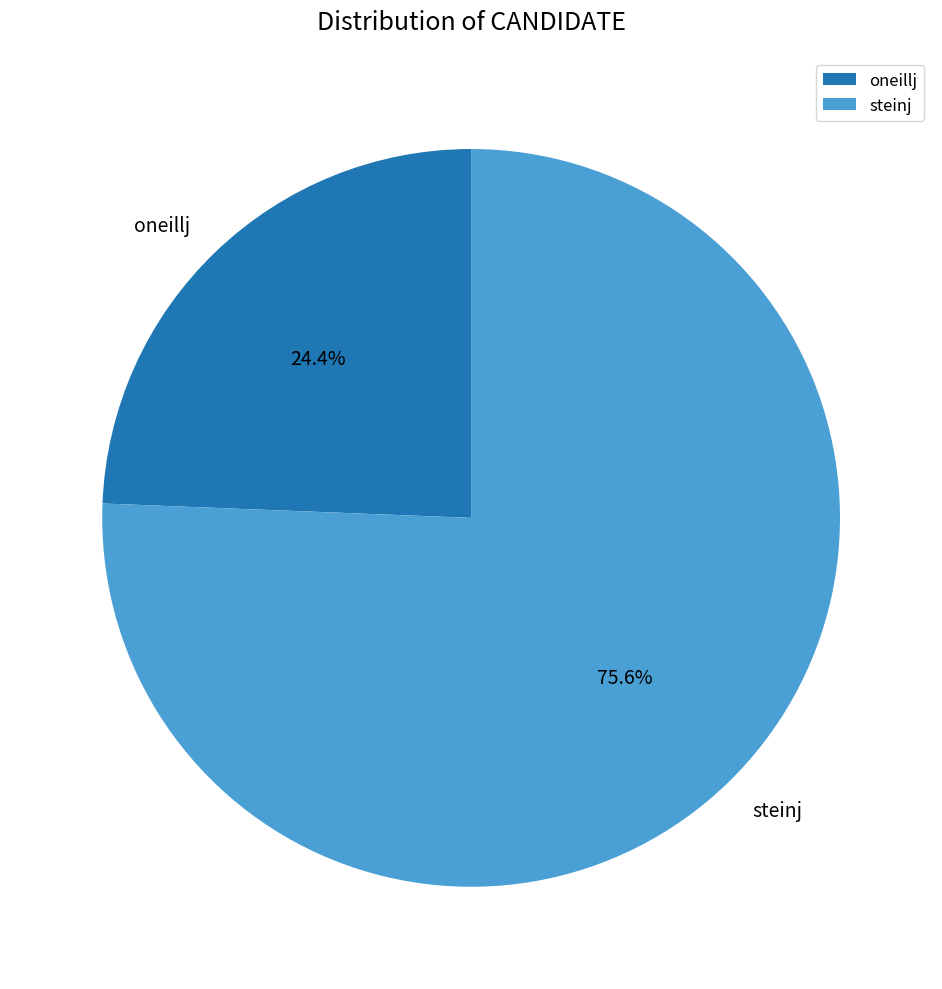

How many segments does this pie chart have?

2